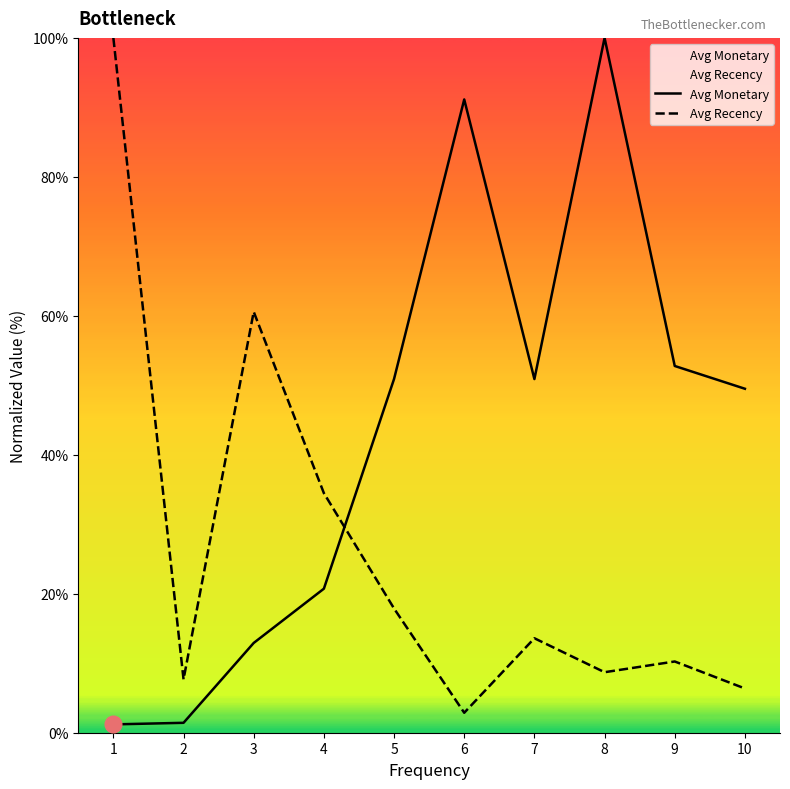

Reading left to right, what are all the values shown in this chart?

Avg Monetary: 1.2	1.4	12.9	20.7	50.9	91.1	50.9	100.0	52.8	49.5
Avg Recency: 100.0	7.7	60.6	34.5	17.9	2.9	13.6	8.7	10.3	6.4